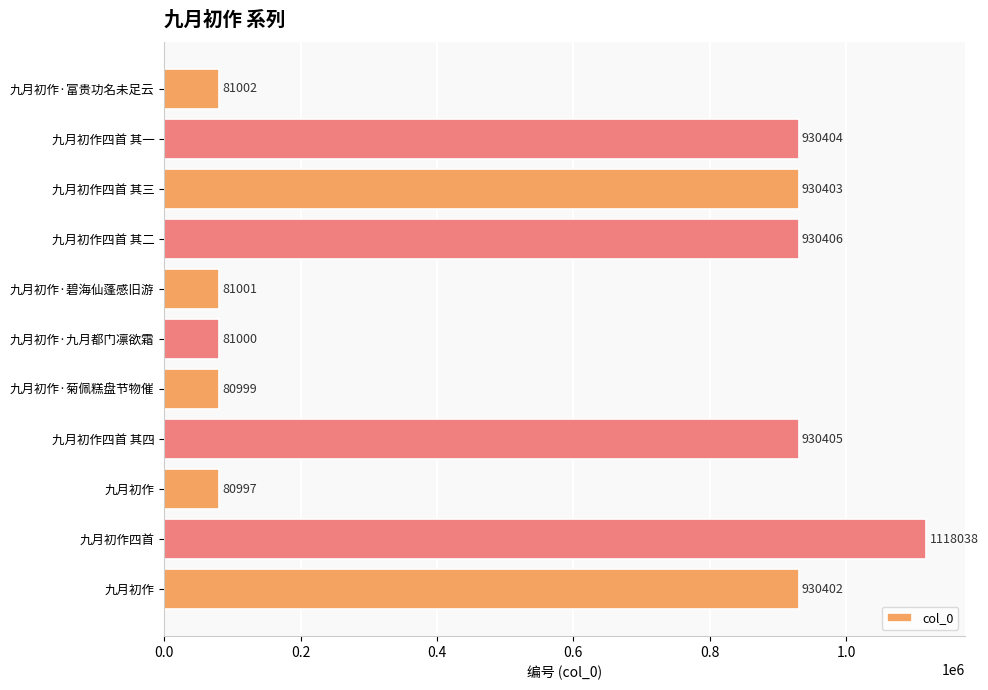

What is the maximum value shown in the chart?

1118038